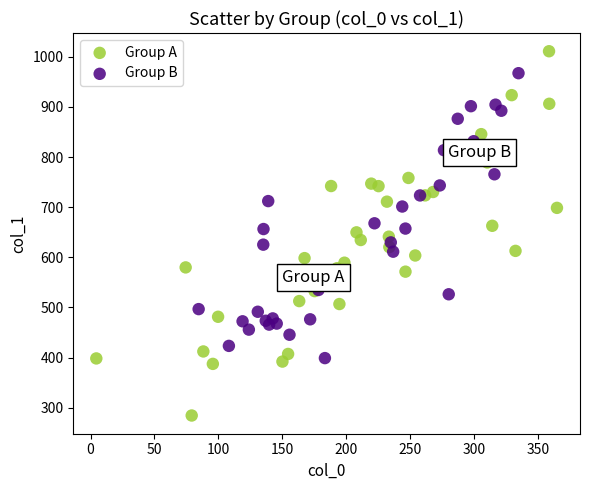

Which series contains the highest Y value?

Group A